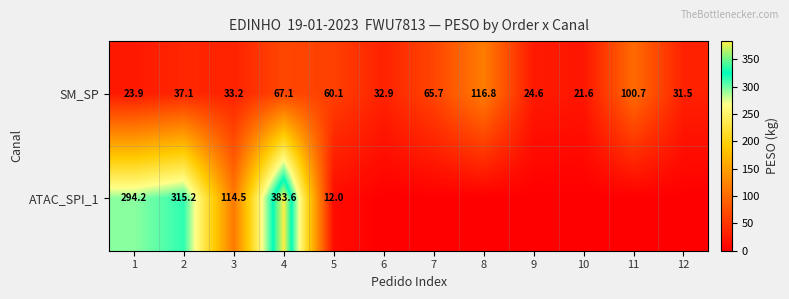

True or false: SM_SP has a value of 32.9 at 6.

True